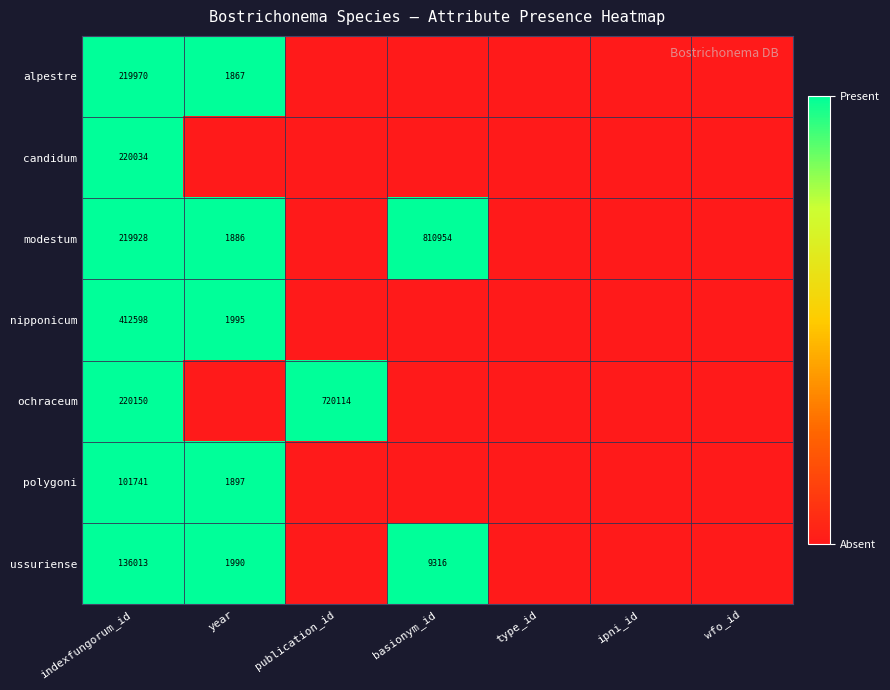

True or false: modestum has a value of 278433 at basionym_id.

False